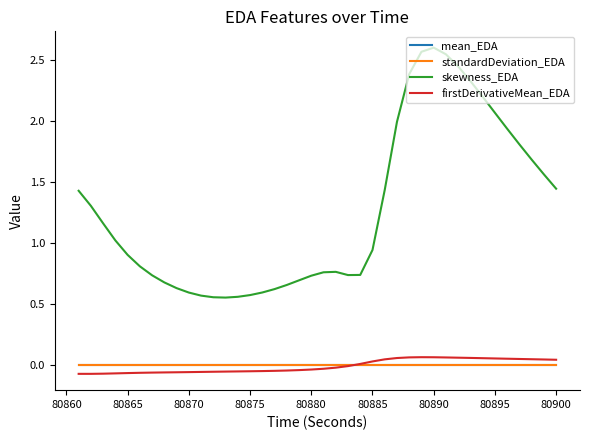

True or false: skewness_EDA and standardDeviation_EDA cross at least once.

False